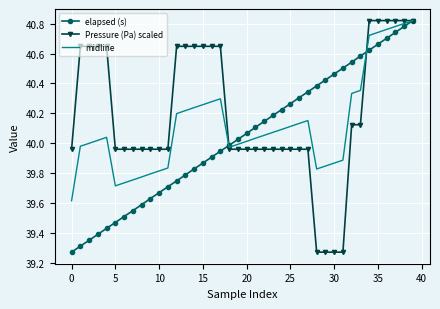

Rank the series by their average value, from lowest to highest.

elapsed (s), midline, Pressure (Pa) scaled